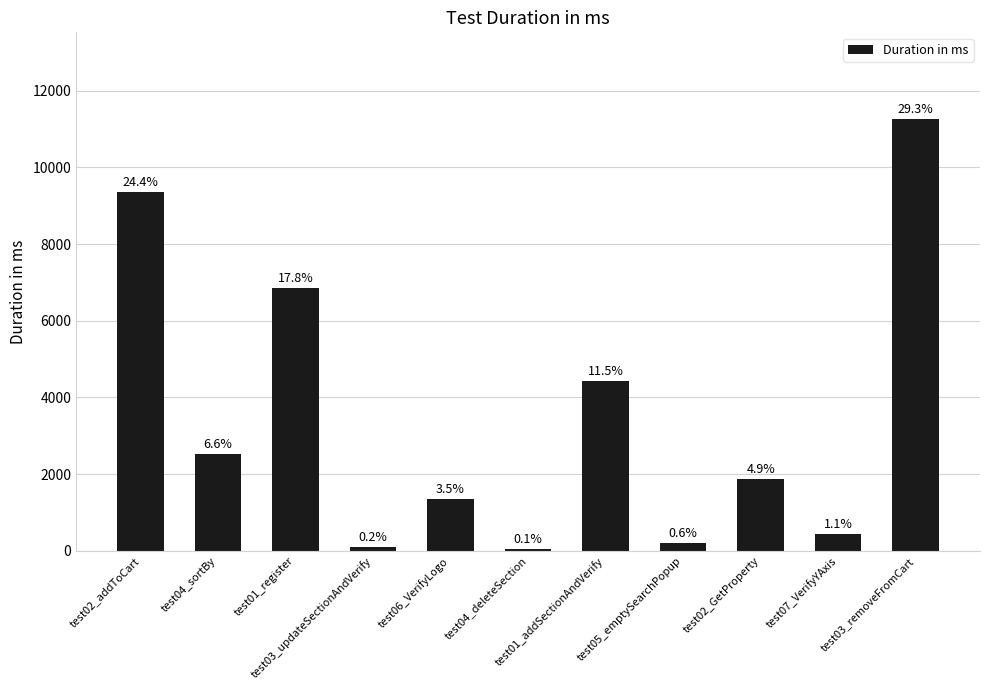

What is the change in value from test04_deleteSection to test02_GetProperty?

+1842